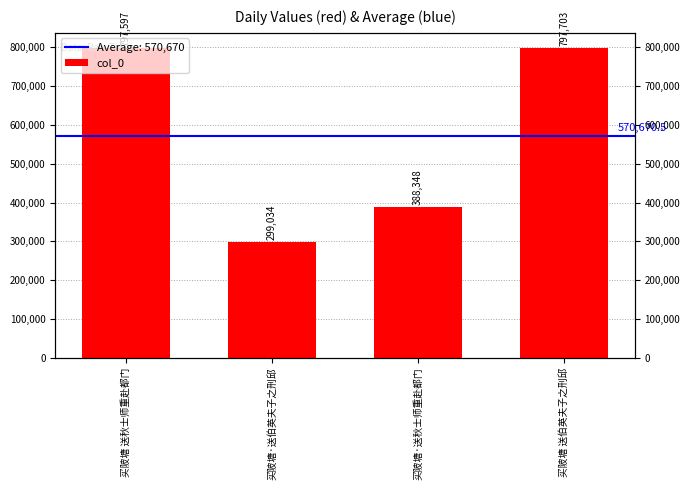

Which has a higher value, 买陂塘 送秋士师重赴都门 or 买陂塘·送伯英夫子之刑邱?

买陂塘 送秋士师重赴都门